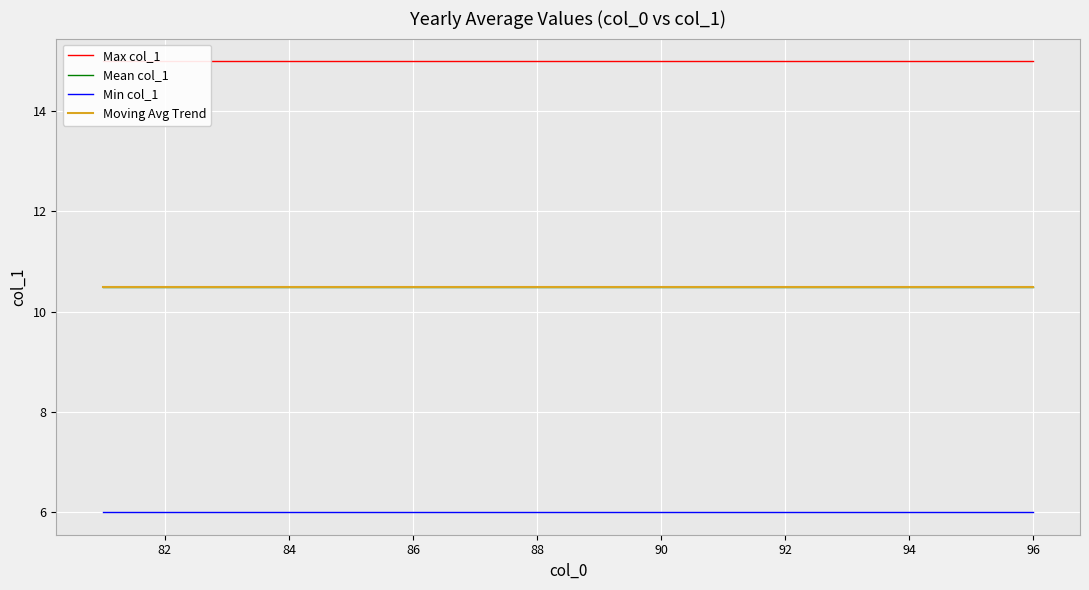

What is the label of the 15th point from the right?

82